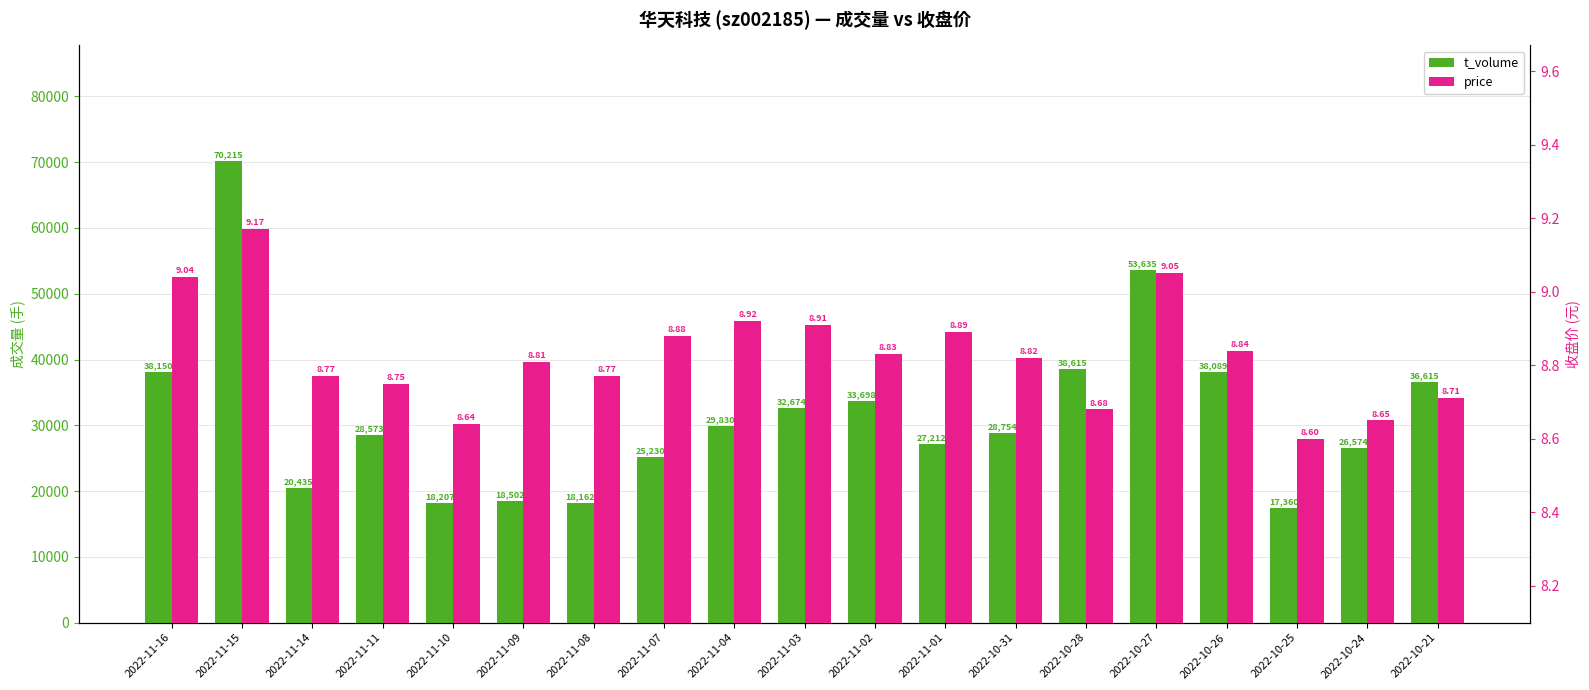

Which category has the lowest value in the price series?

2022-10-25